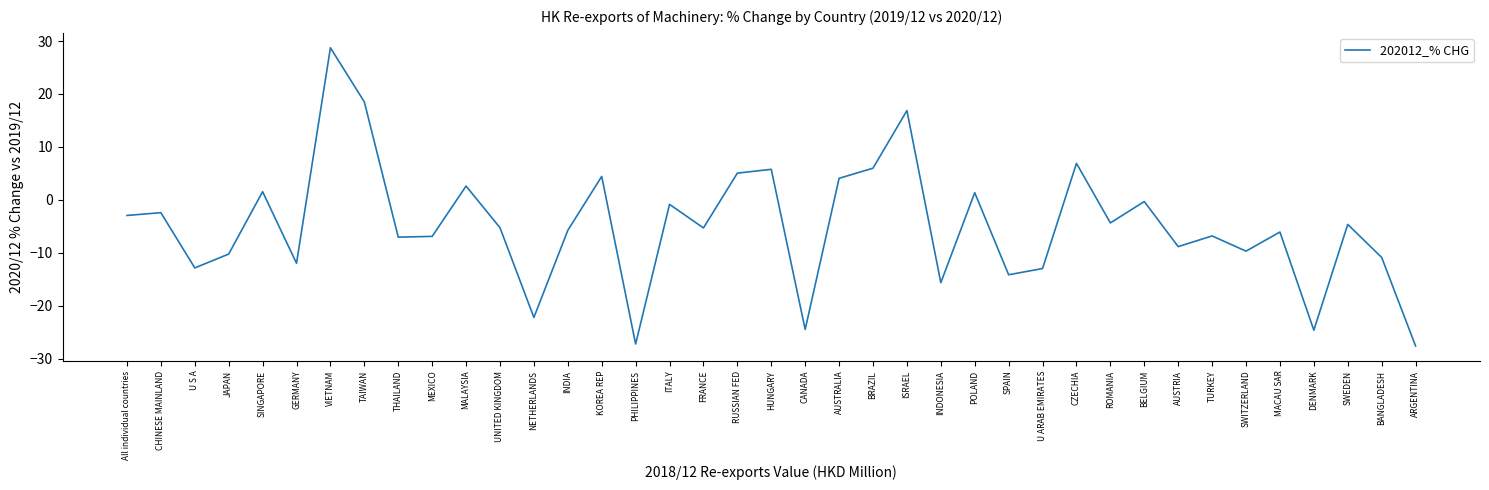

What position from the right is ISRAEL?

16